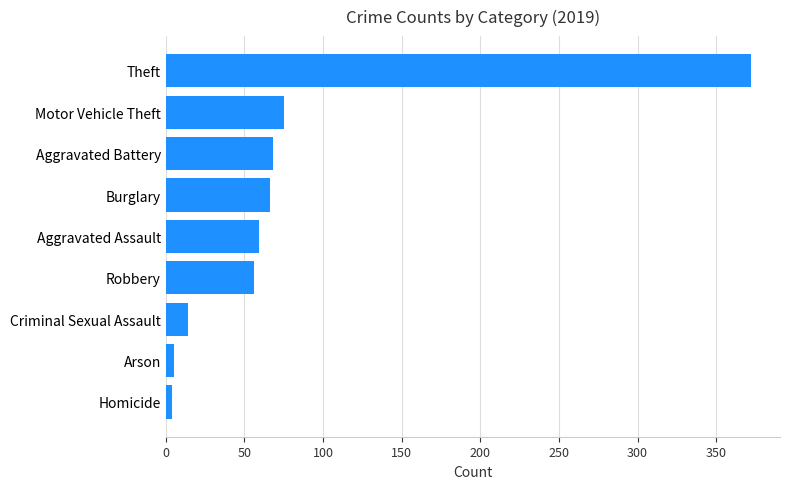

What value does the data have at Criminal Sexual Assault?

14